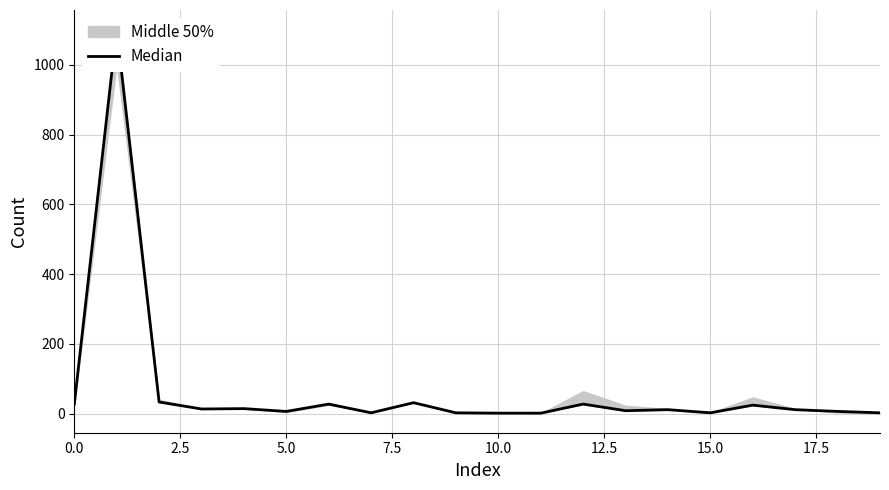

How many values exceed 11?

9